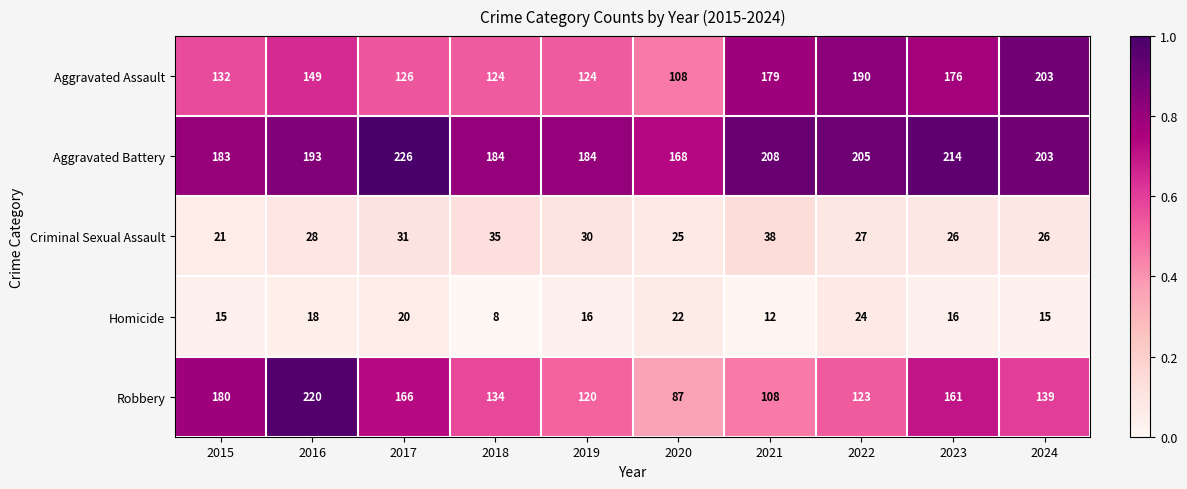

Which series has the largest range (max minus min)?

Robbery